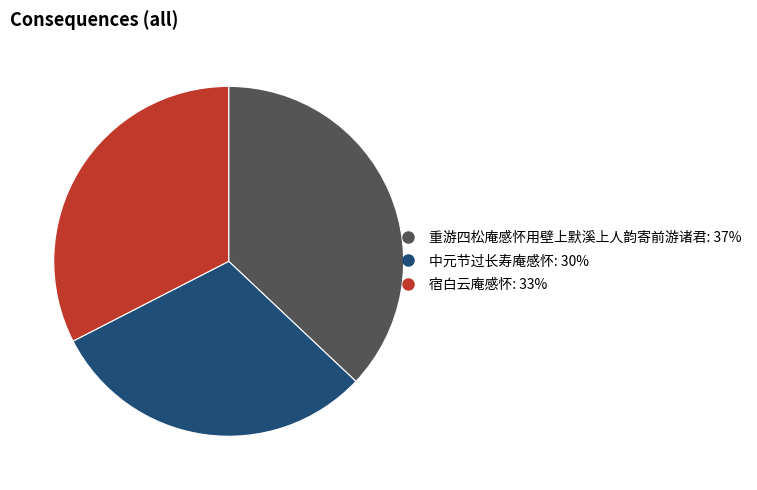

Between 重游四松庵感怀用壁上默溪上人韵寄前游诸君 and 宿白云庵感怀, which is larger?

重游四松庵感怀用壁上默溪上人韵寄前游诸君